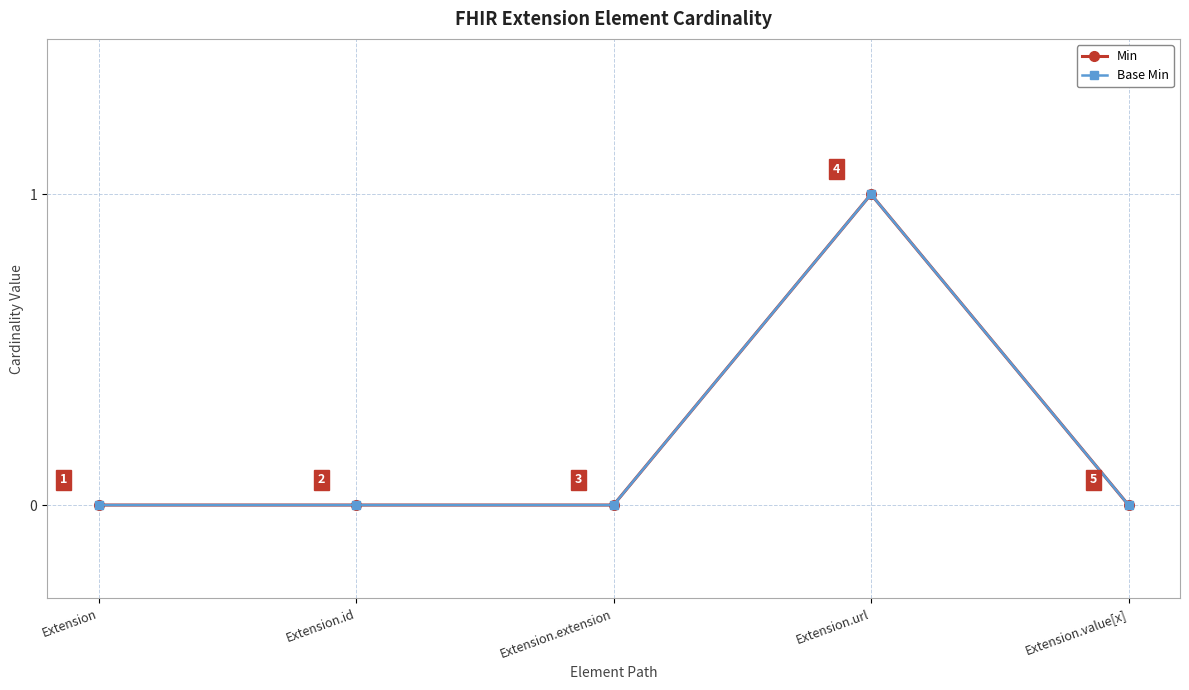

Which series has the largest range (max minus min)?

Min